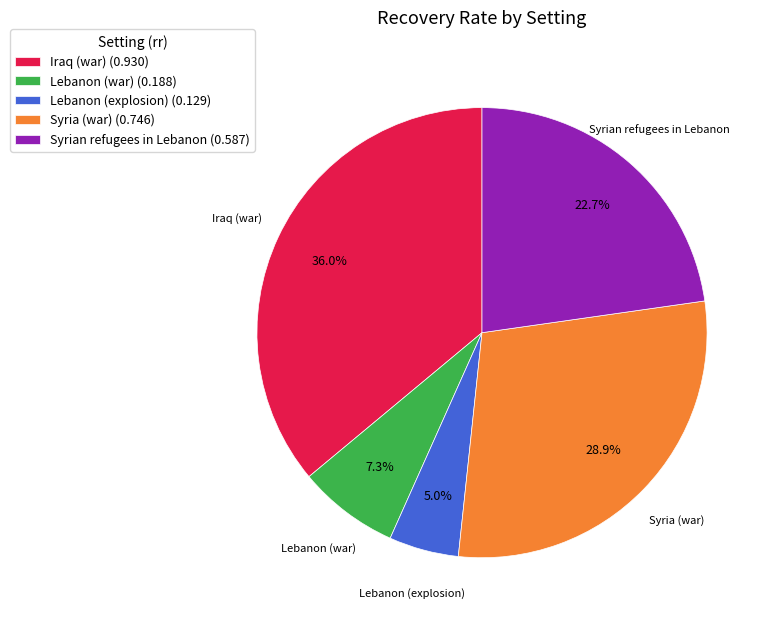

To the nearest percent, what is the difference between the largest and smallest slice percentages?

31%